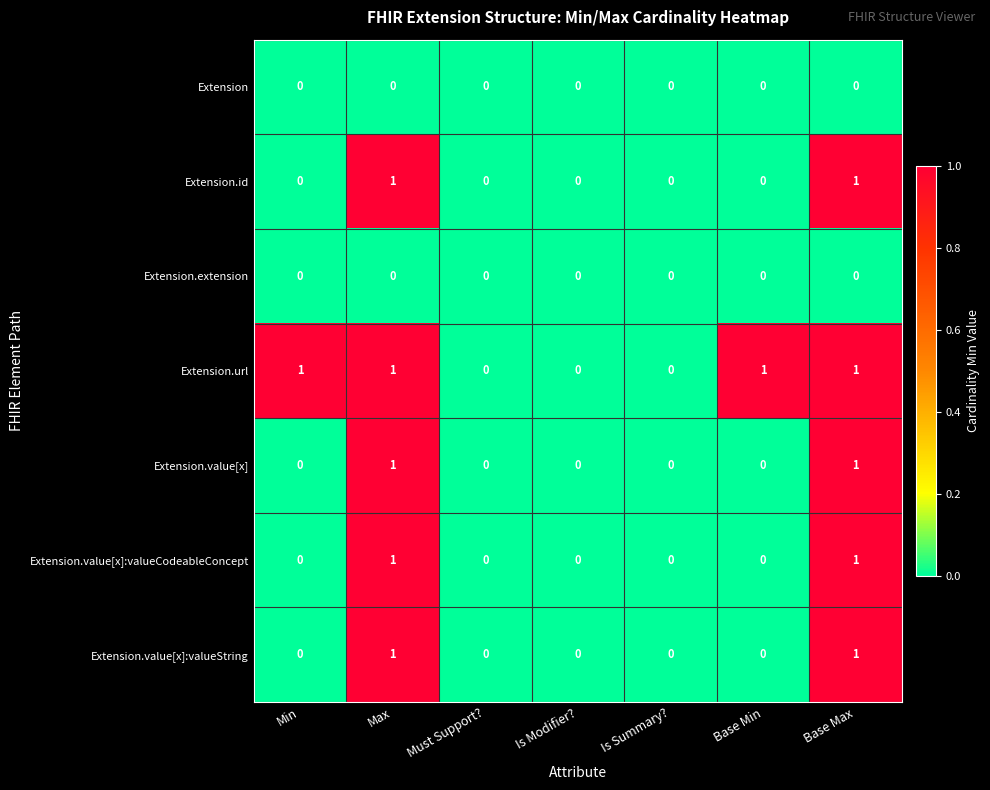

The value of Extension.url at Base Min is 2. True or false?

False